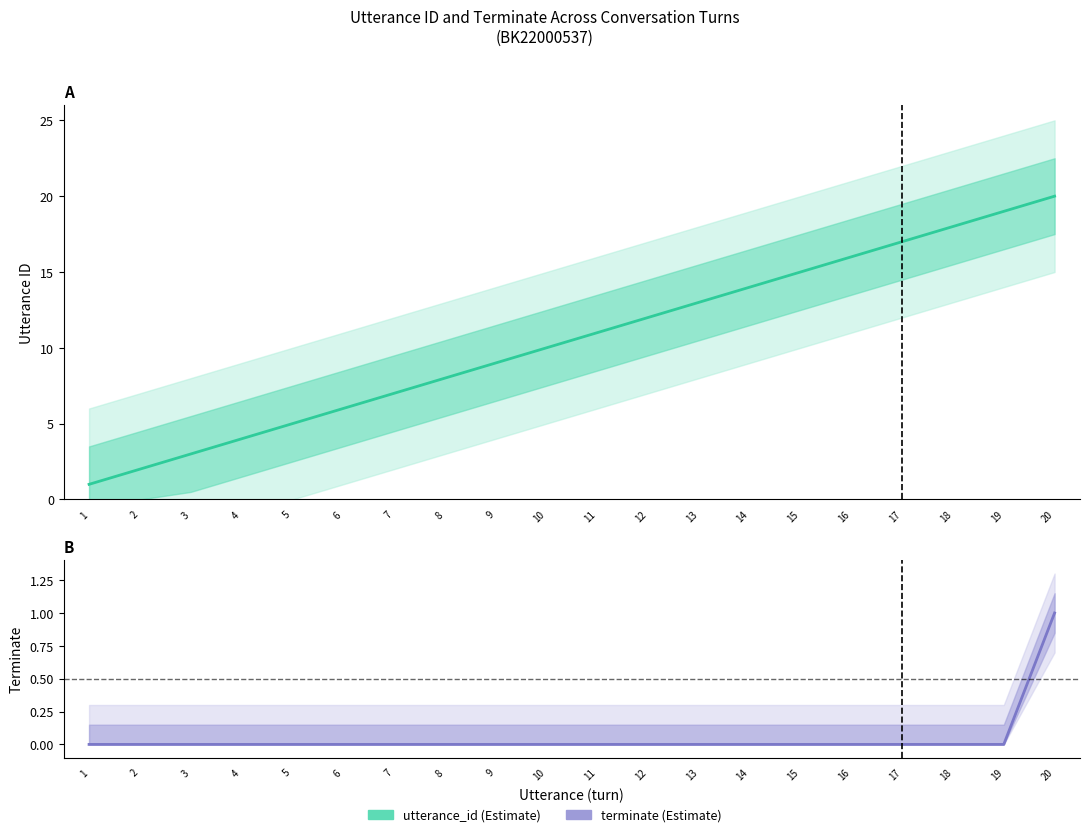

How many lines are shown in the chart?

2